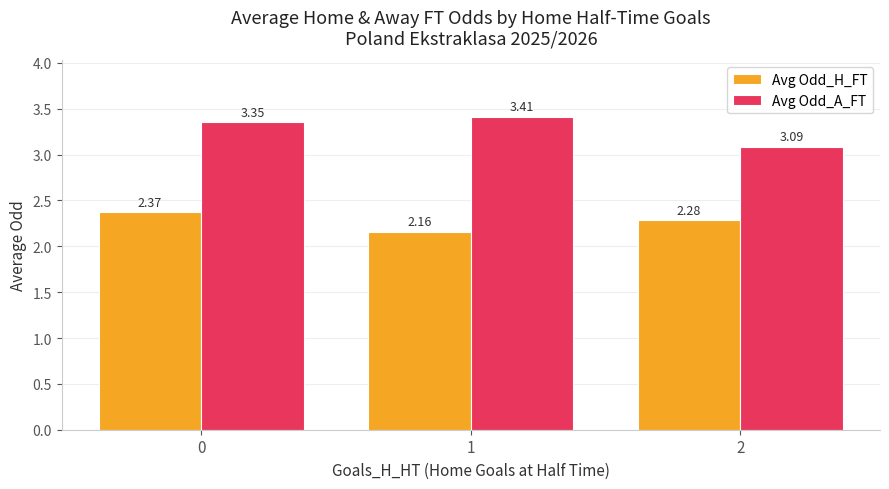

Which series has the largest range (max minus min)?

Avg Odd_A_FT